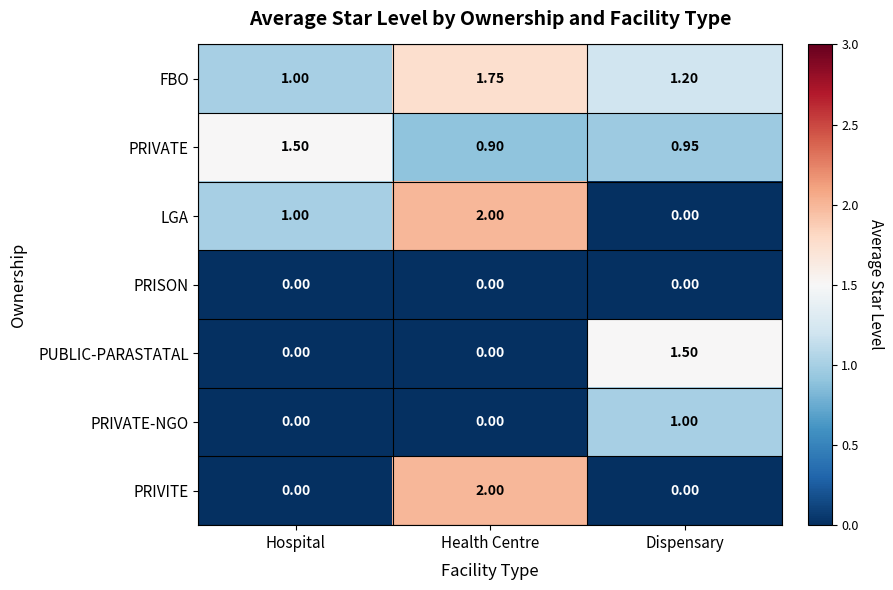

What is the difference between the highest and lowest values at Hospital?

1.5